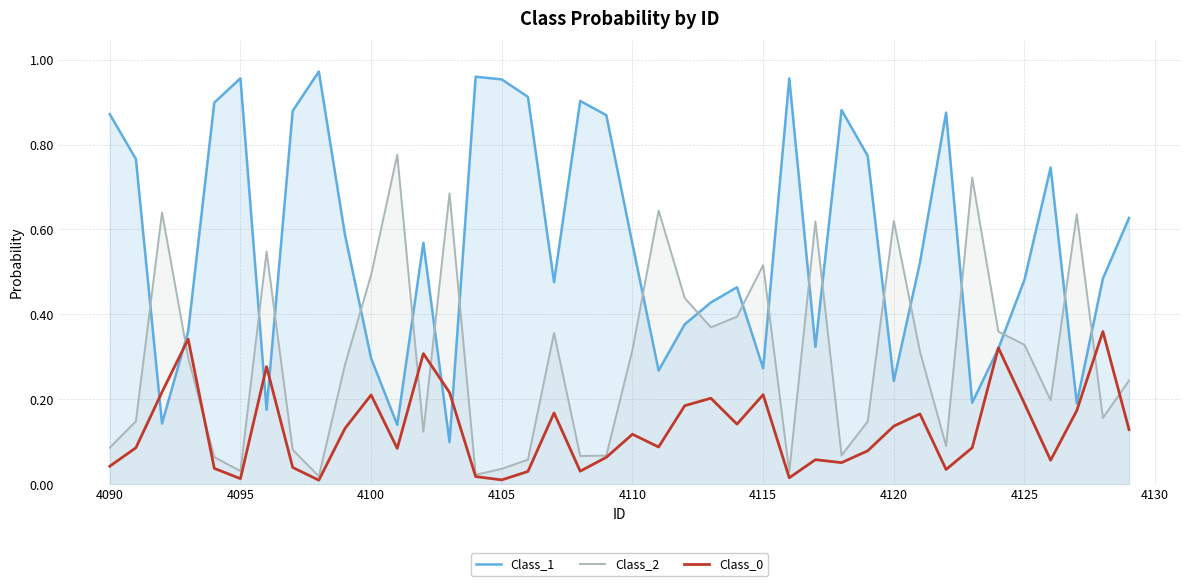

After their last crossing, which series has the higher values: Class_1 or Class_2?

Class_1